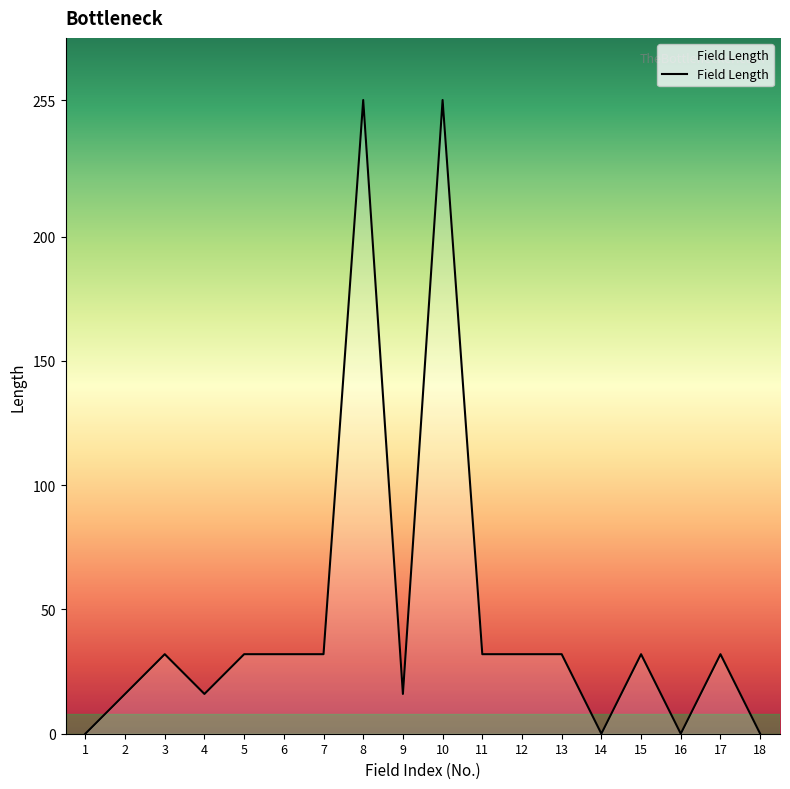

Is it true that the value at 8 is 255?

True